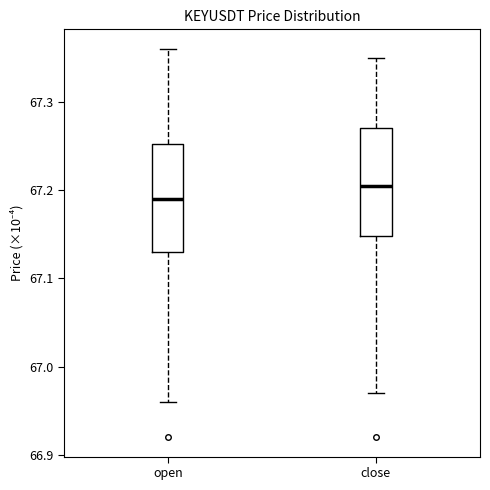

Which box's median line is the highest?

close